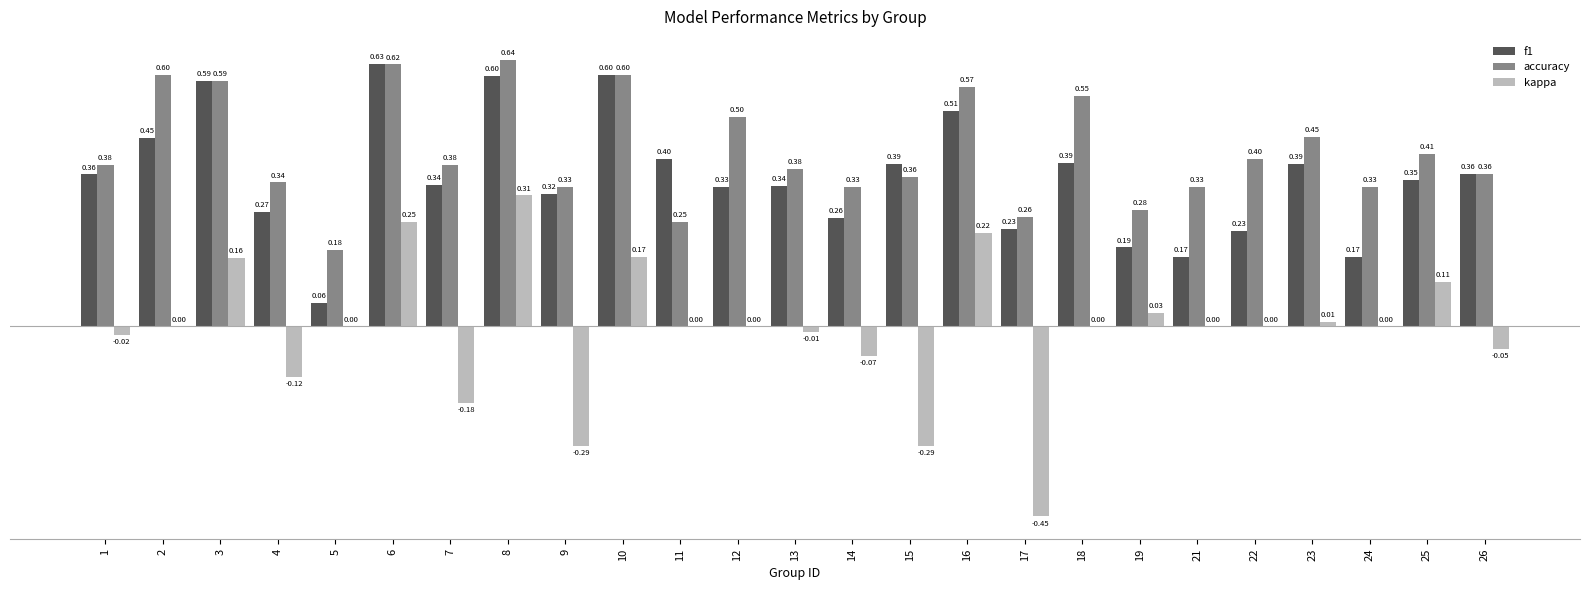

Where is f1 nearest to the value 0?

5